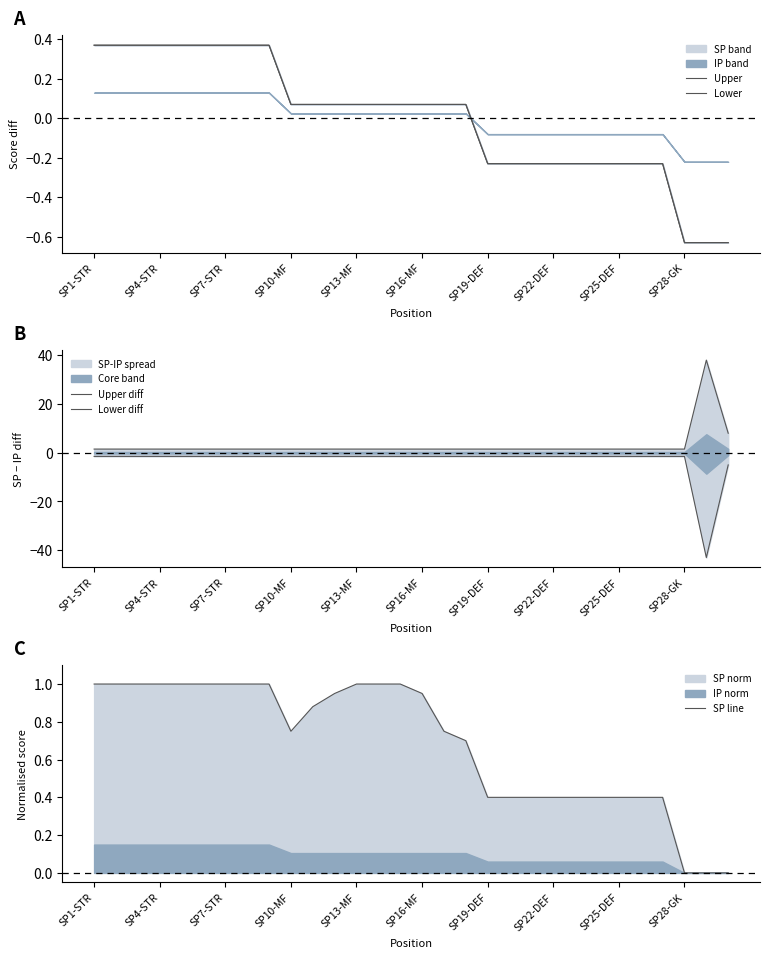

True or false: SP line has a value of 0.3 at SP13-MF.

False